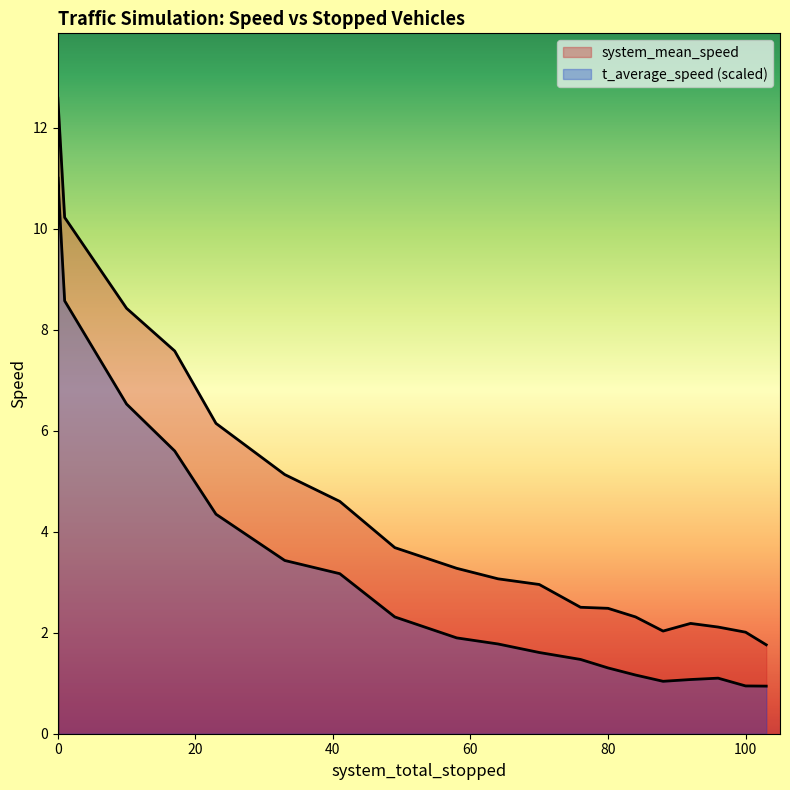

How many data points does each series have?

21